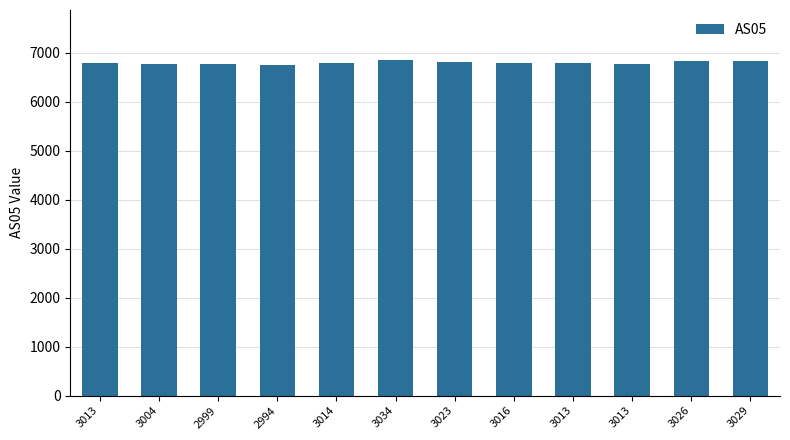

At which category does the chart reach its minimum across all series?

2994